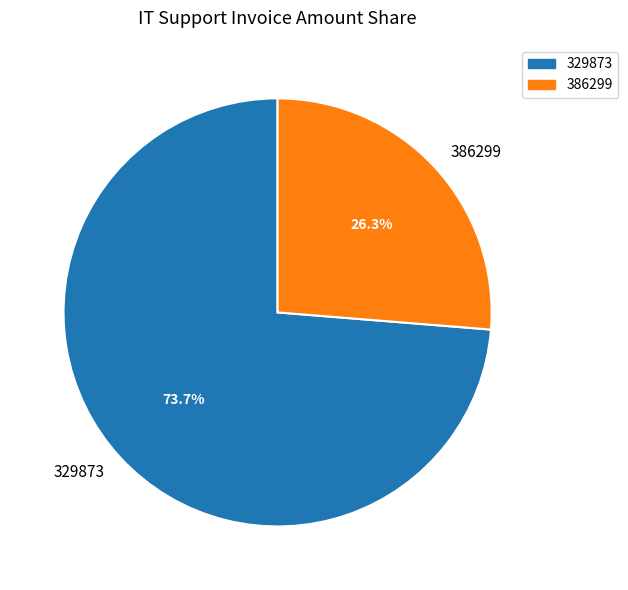

Combined, do 386299 and 329873 account for over 50%?

Yes